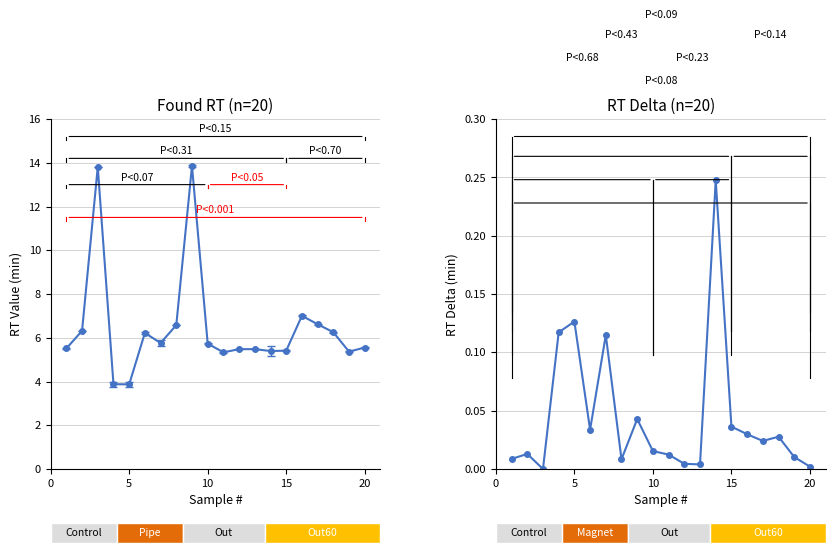

The RT Delta (min) series shows 0.0 at 20. True or false?

False